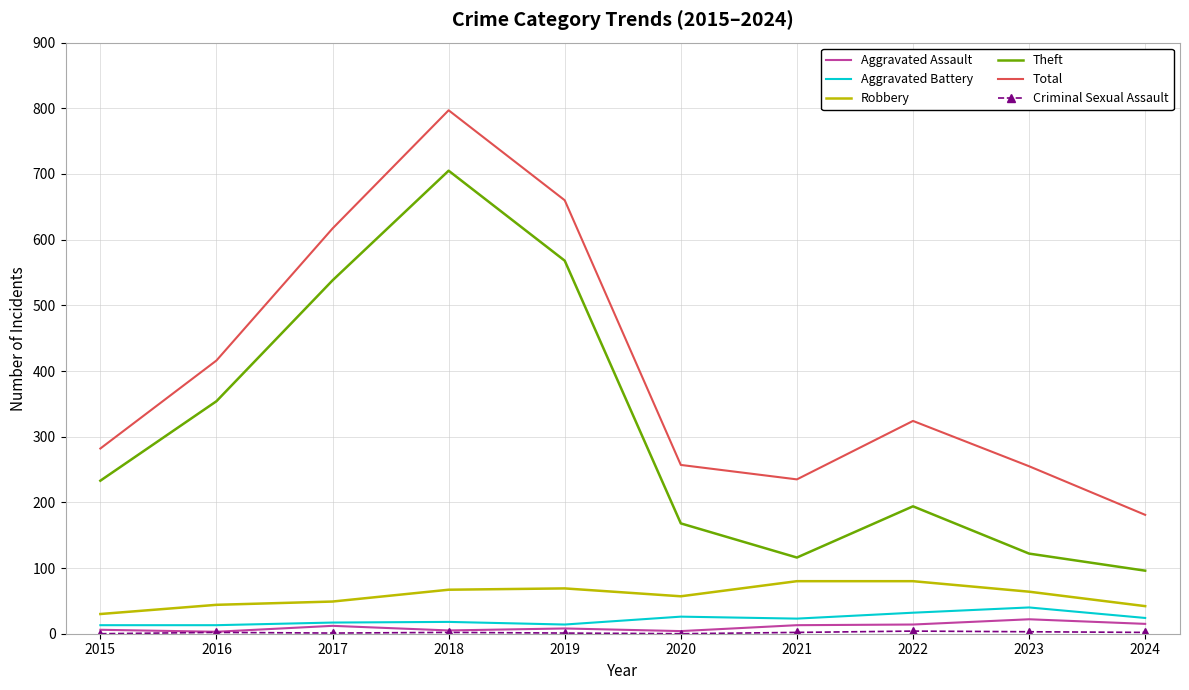

What is the highest value of the Aggravated Battery series?

40